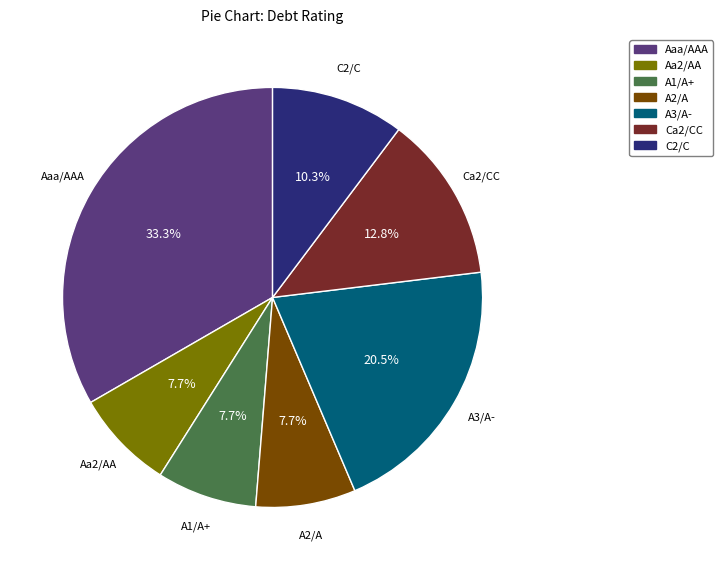

How many slices are in this pie chart?

7